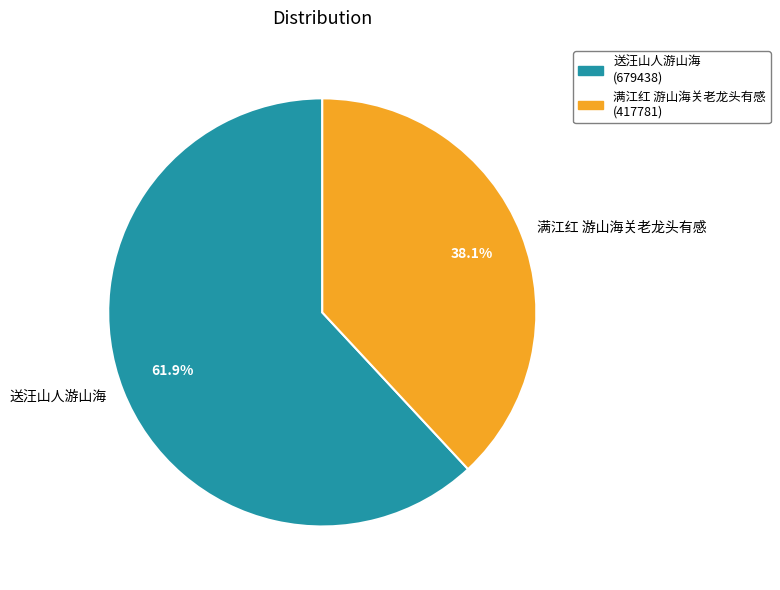

Between 满江红 游山海关老龙头有感 and 送汪山人游山海, which is larger?

送汪山人游山海